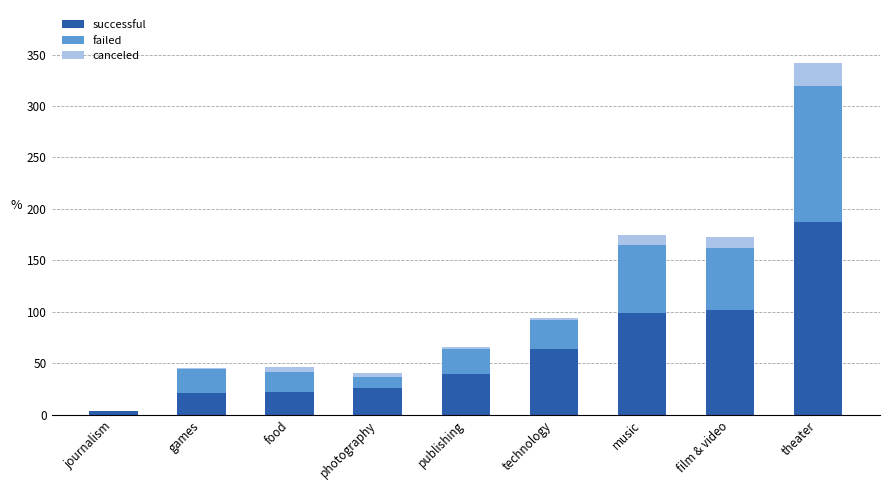

At which category is the sum across all series the highest?

theater